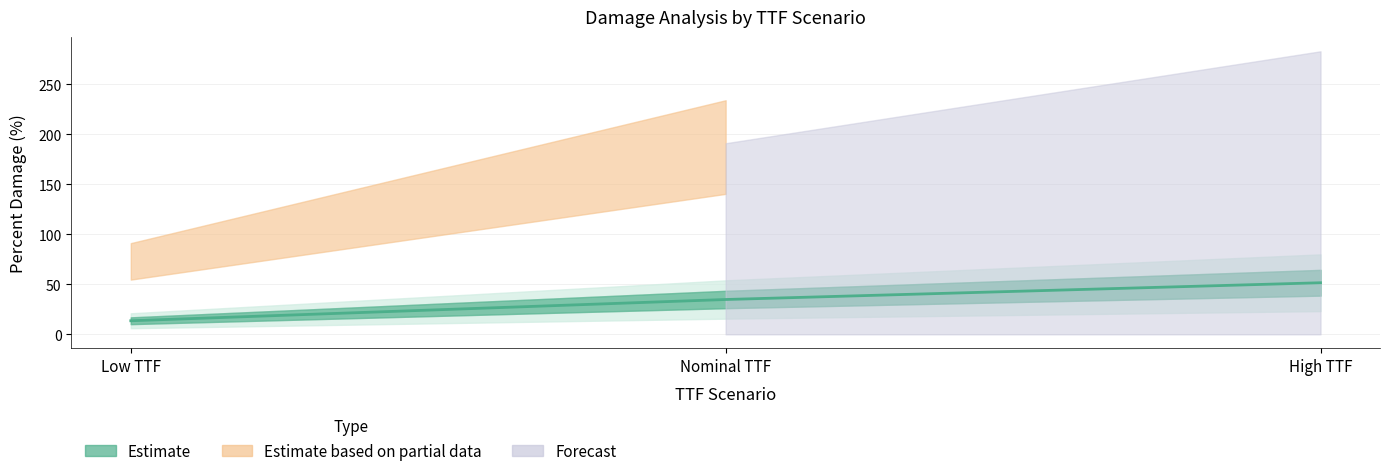

At how many categories does at least one series exceed 7?

3